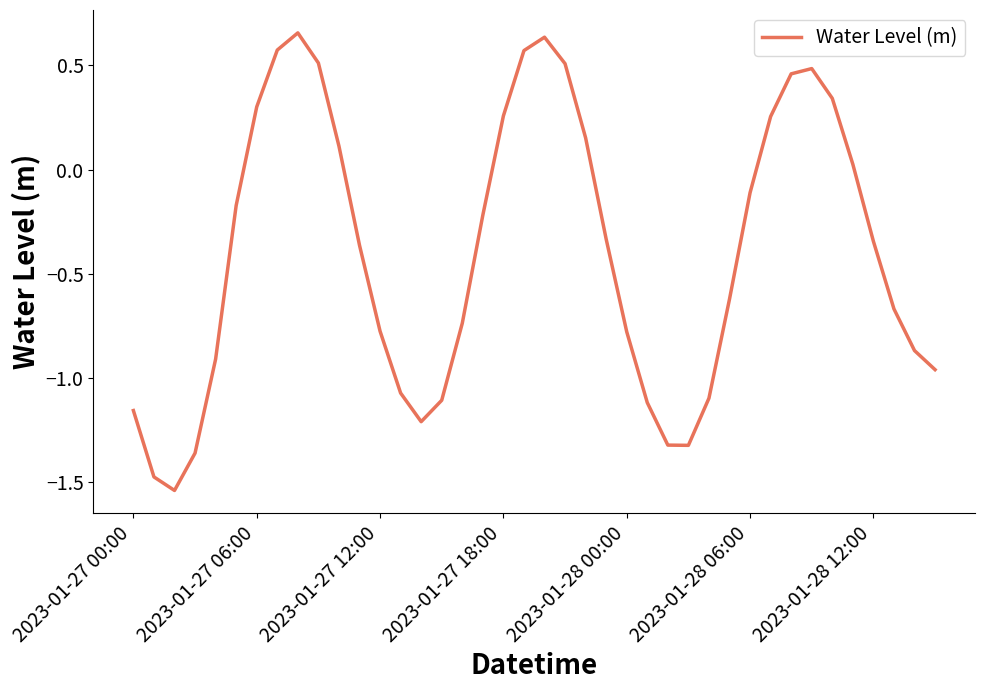

What is the difference between the maximum and minimum values?

2.2